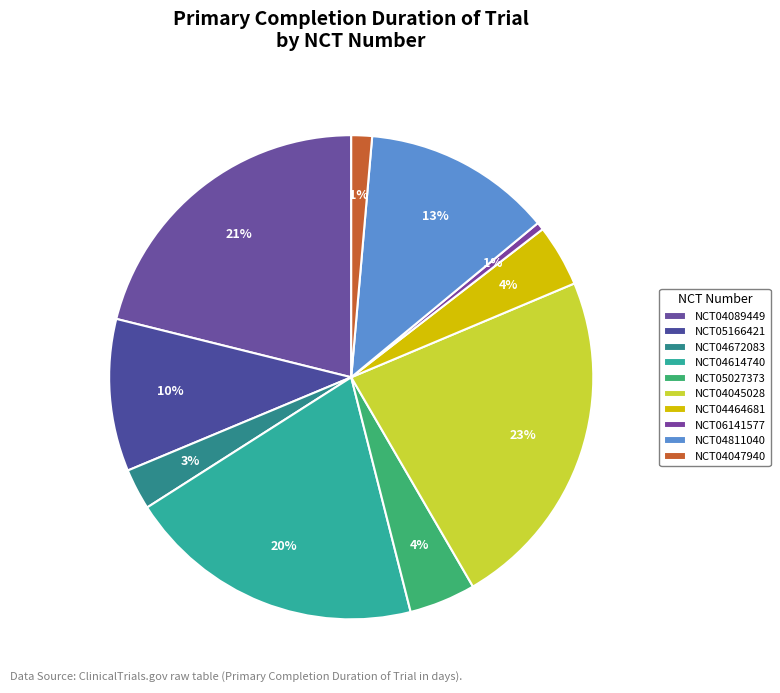

Which slice is the smallest?

NCT06141577